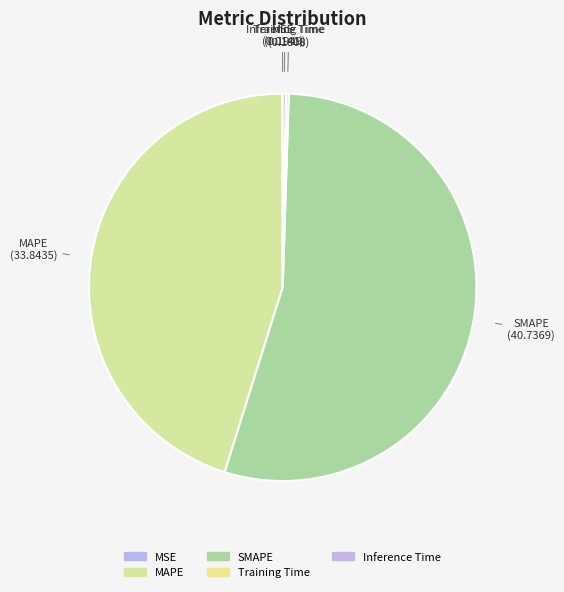

Is it true that MAPE is 45% of the pie?

True